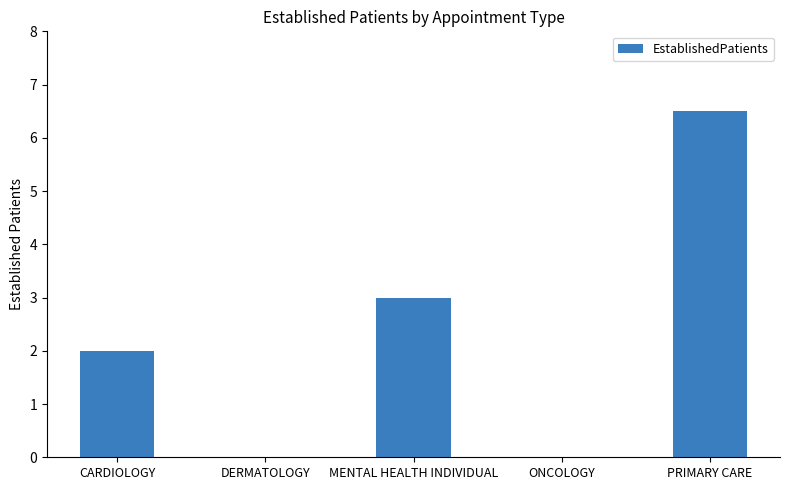

How many data points does each series have?

5